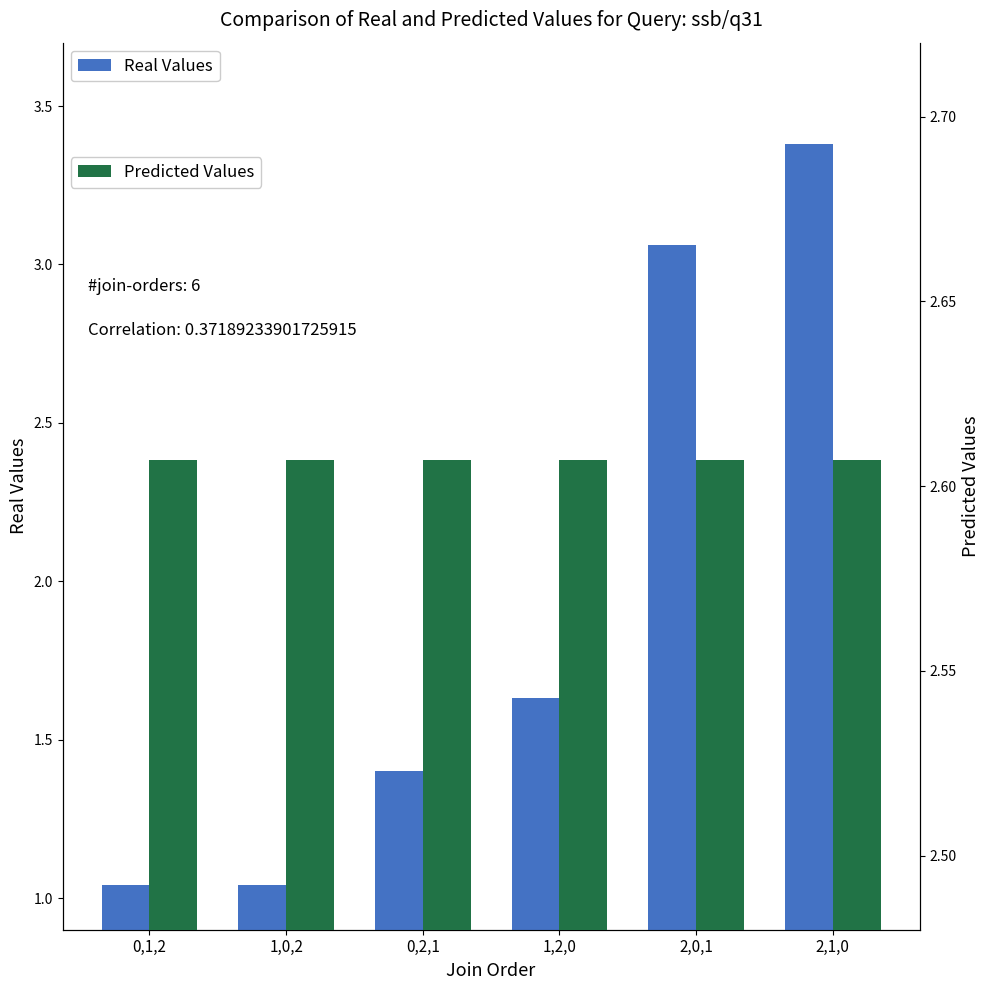

Which series has the largest total across all categories?

Predicted Values